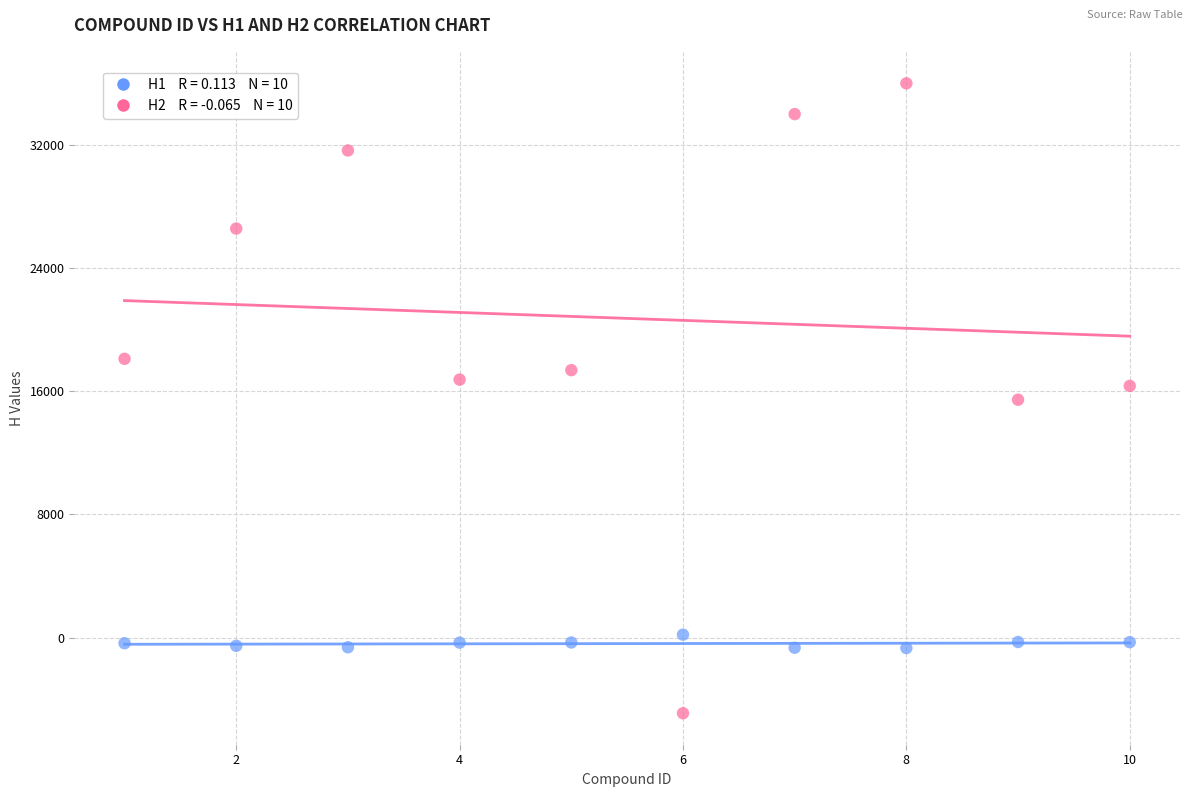

Across all data points, what is the range of Y values (max minus min)?

40913.0